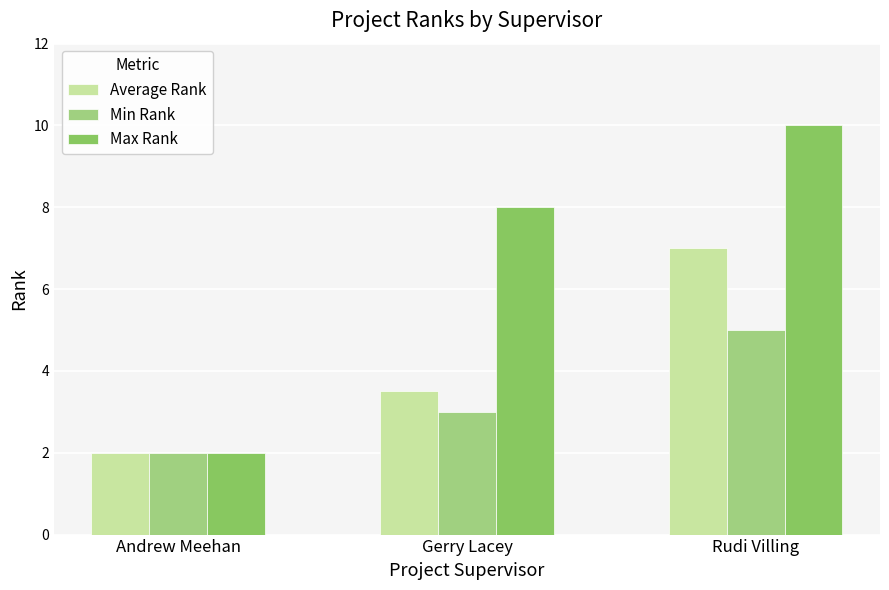

What position from the right is Gerry Lacey?

2